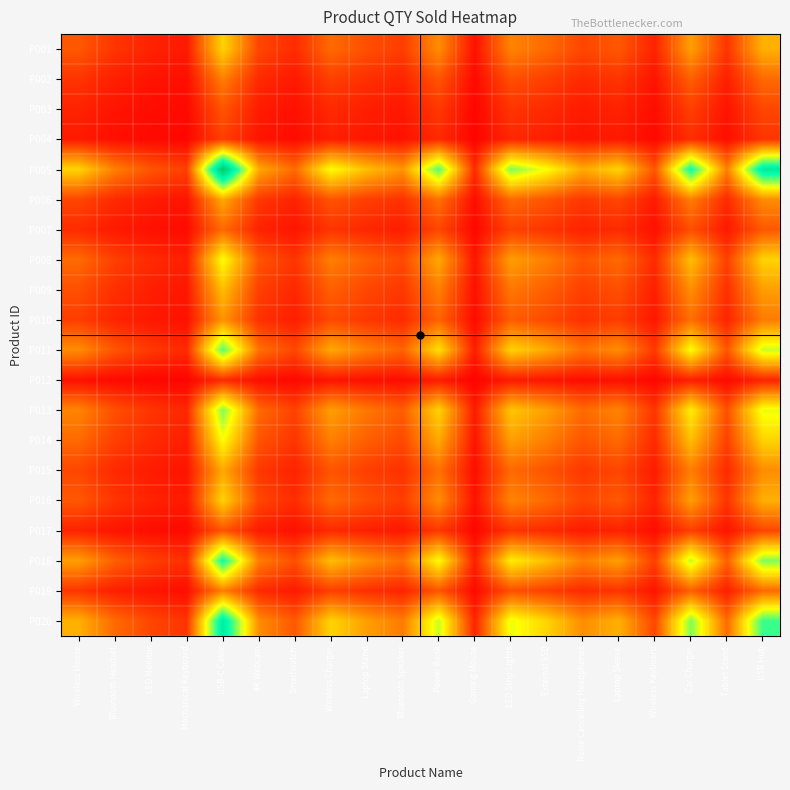

What is the total value across all series at USB Hub?

6.9